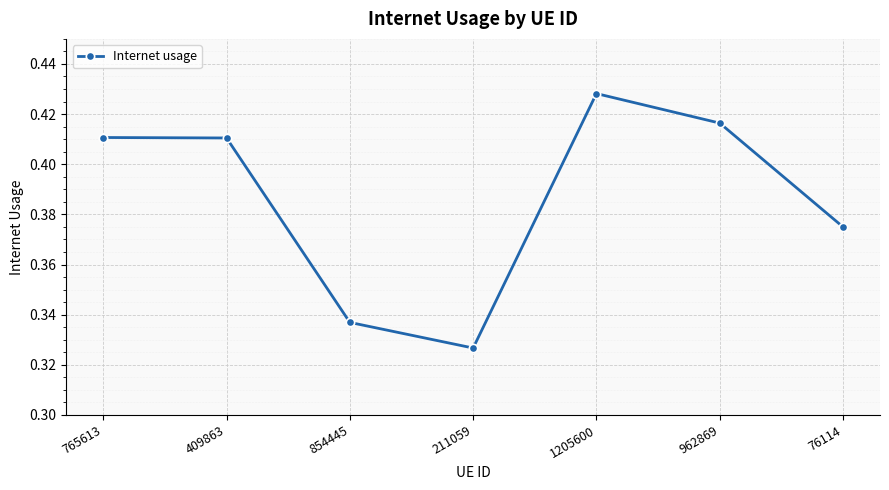

Where is the first local minimum?

211059